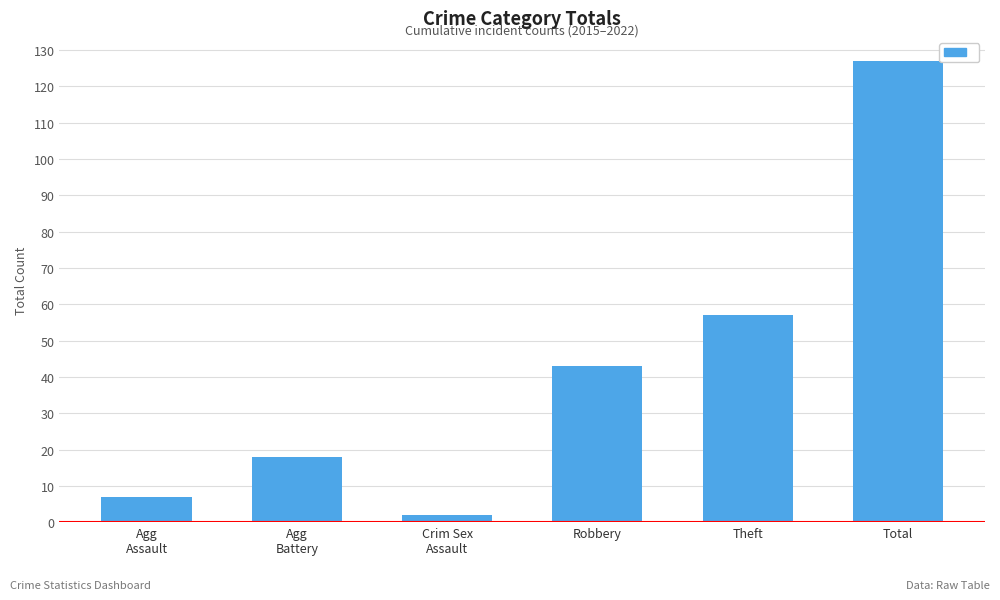

What is the greatest value displayed?

127